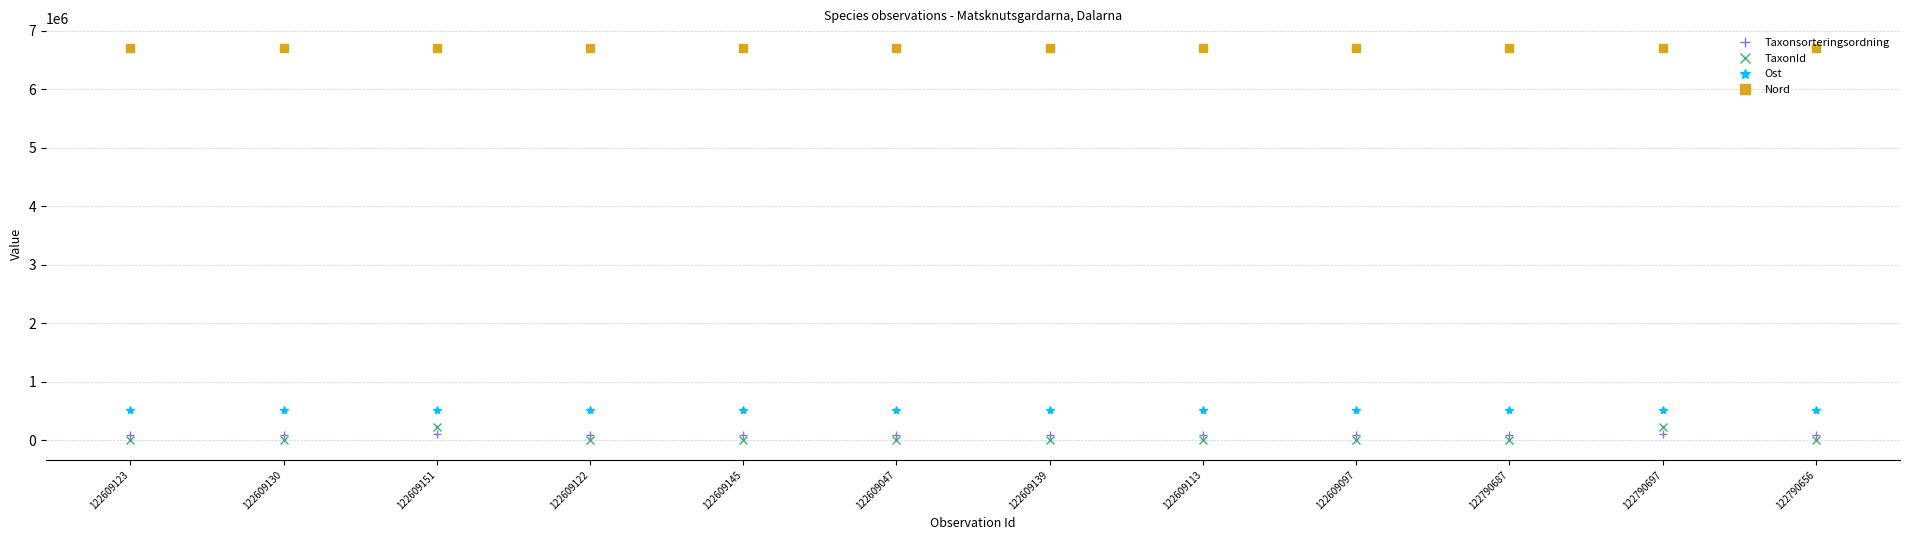

What is the label of the 11th point from the right?

122609130